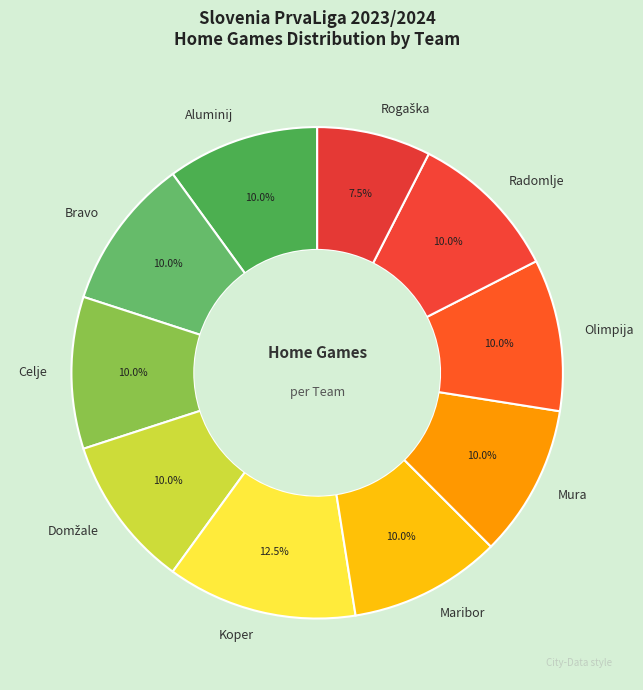

Which slice is the largest?

Koper